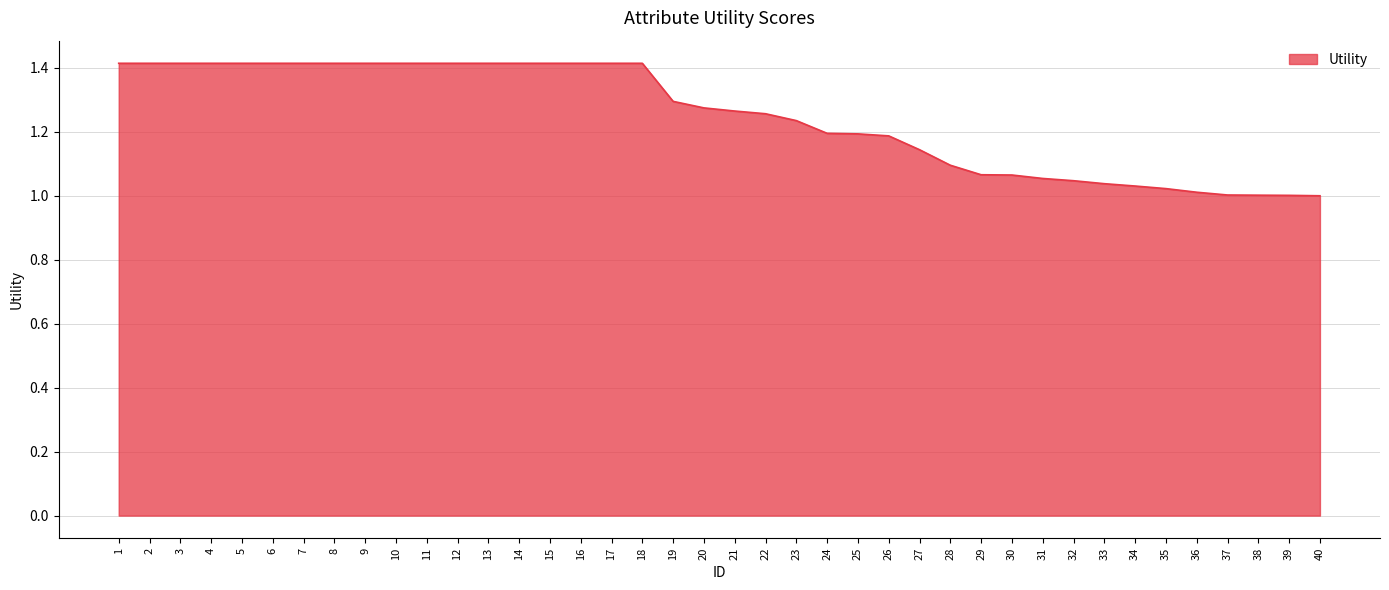

What is the difference between the maximum and minimum values?

0.4